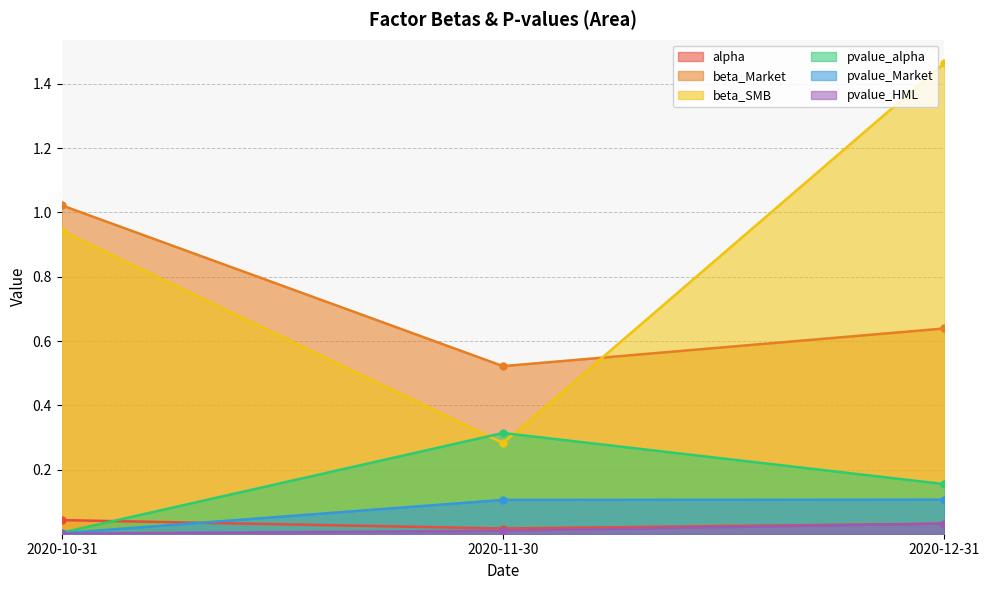

What is the difference between the highest and lowest values at 2020-12-31?

1.4